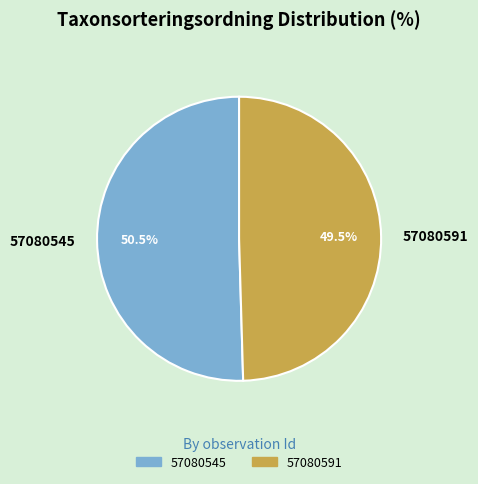

Approximately how many times larger is the value at 57080591 compared to 57080545?

1.0